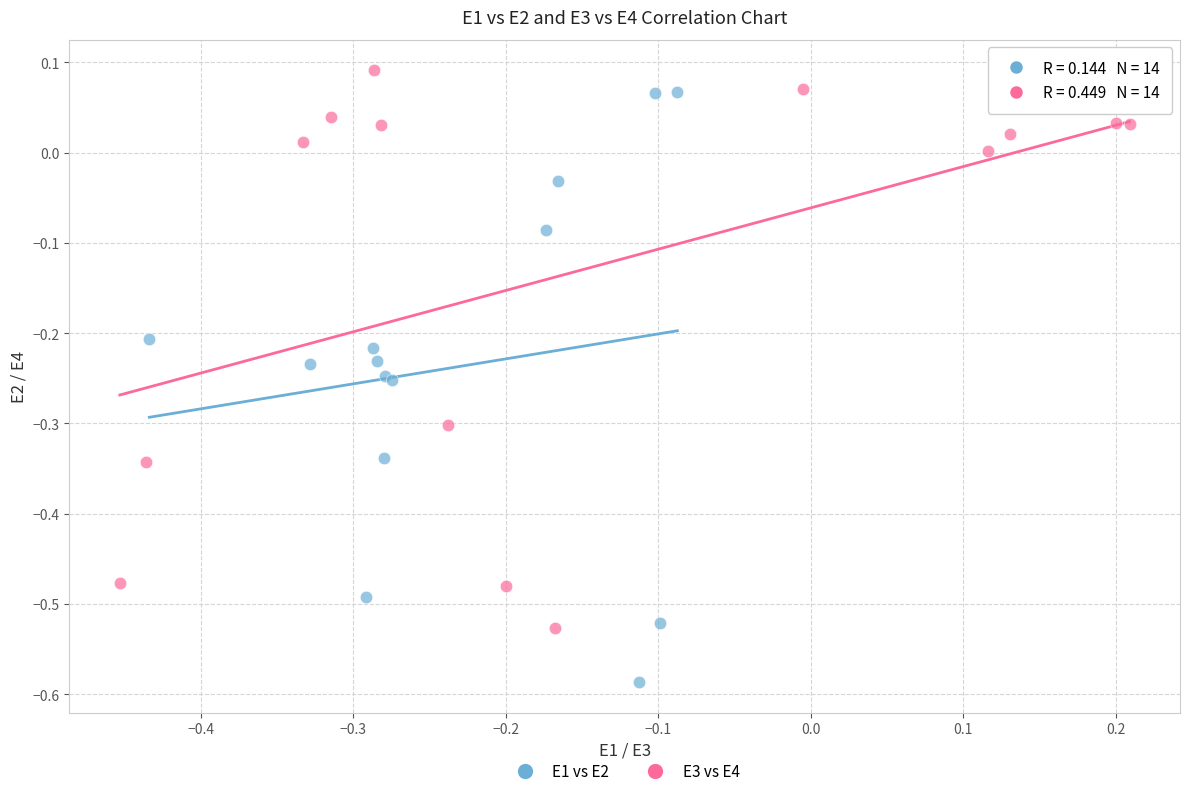

What are all the series names shown in the legend?

E1 vs E2, E3 vs E4